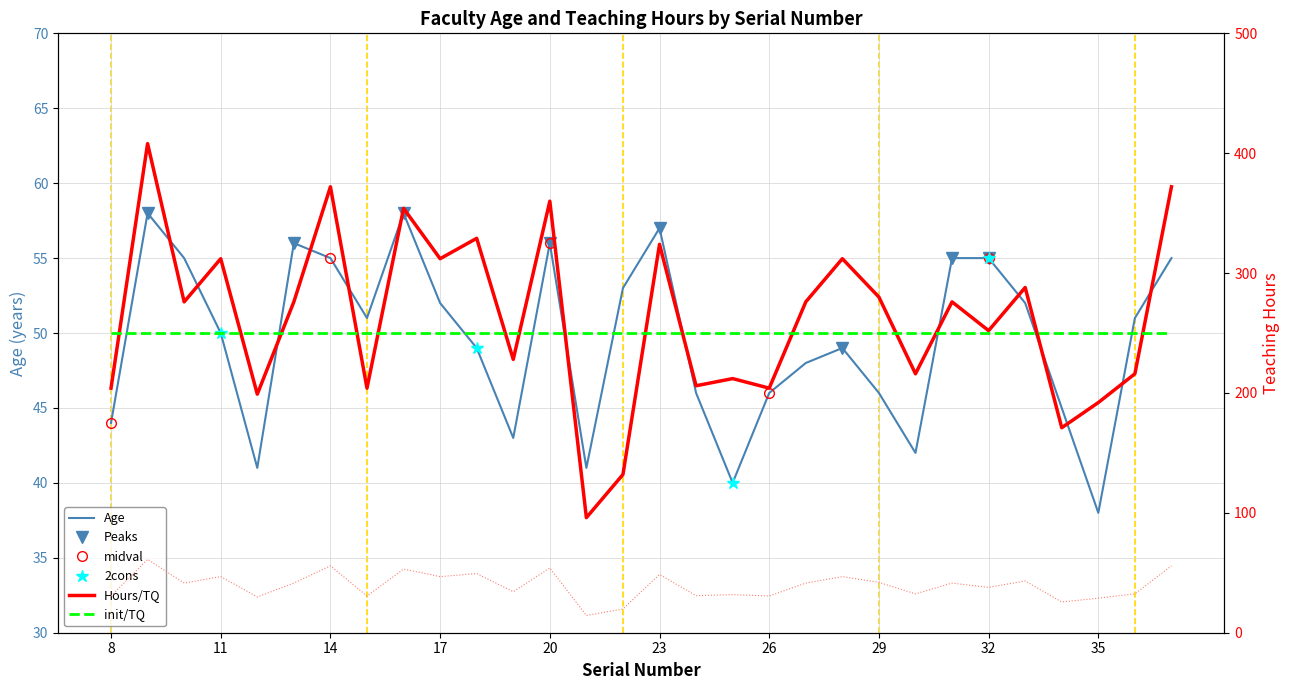

What is the value of the Hours point at the 9th from the left?

354